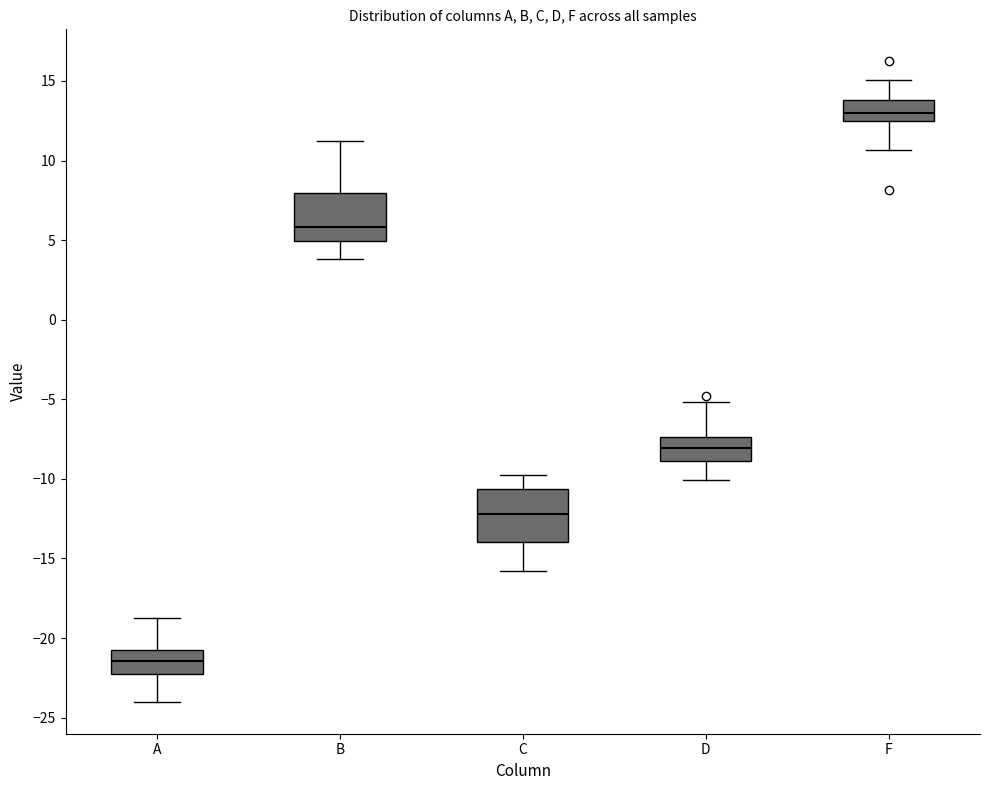

Reading left to right, read every box against the y-axis: the position of its median line, the range the box covers, and the ends of its whiskers. The values are not printed on the chart, so give them approximately, as read against the axis.

A: median -21.5, box -22.0 to -21.0, whiskers -24.0 to -19.0
B: median 6.0, box 5.0 to 8.0, whiskers 4.0 to 11.0
C: median -12.0, box -14.0 to -10.5, whiskers -16.0 to -10.0
D: median -8.0, box -9.0 to -7.5, whiskers -10.0 to -5.0
F: median 13.0, box 12.5 to 14.0, whiskers 10.5 to 15.0